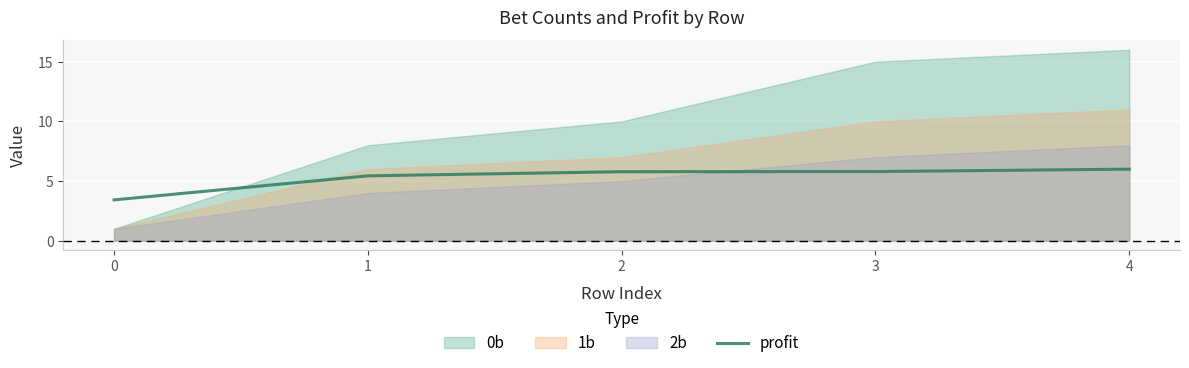

The value of profit at 3 is 5.8. True or false?

True